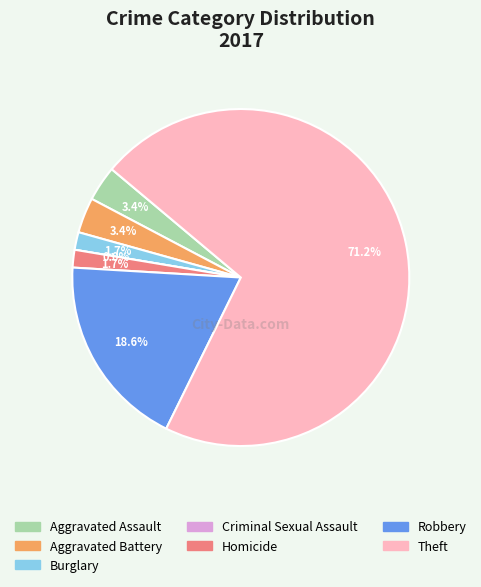

Does Criminal Sexual Assault represent more than half of the total?

No